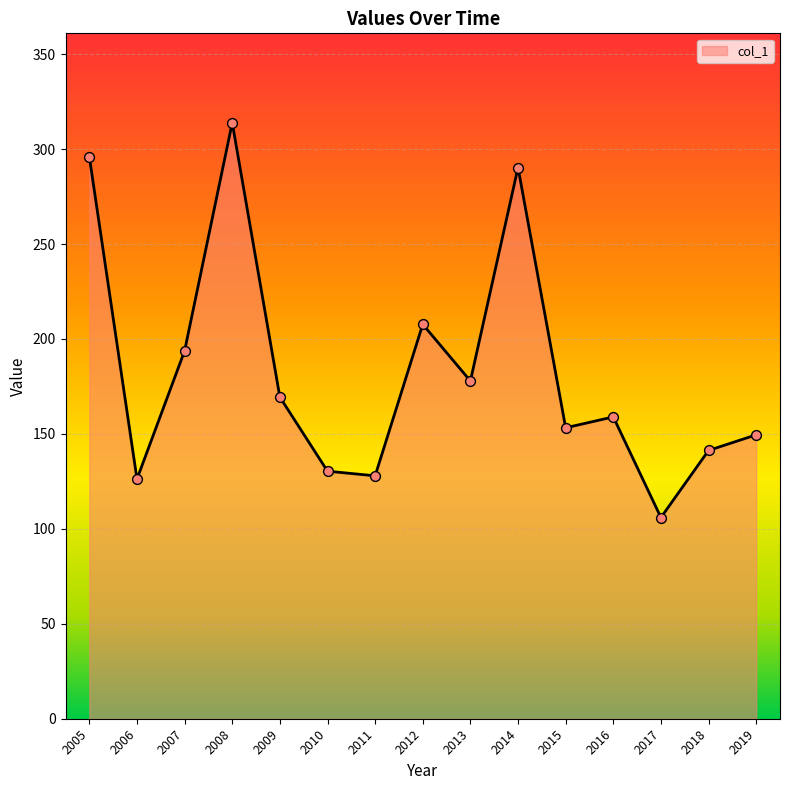

What is the change in value from 2008 to 2012?

-106.2